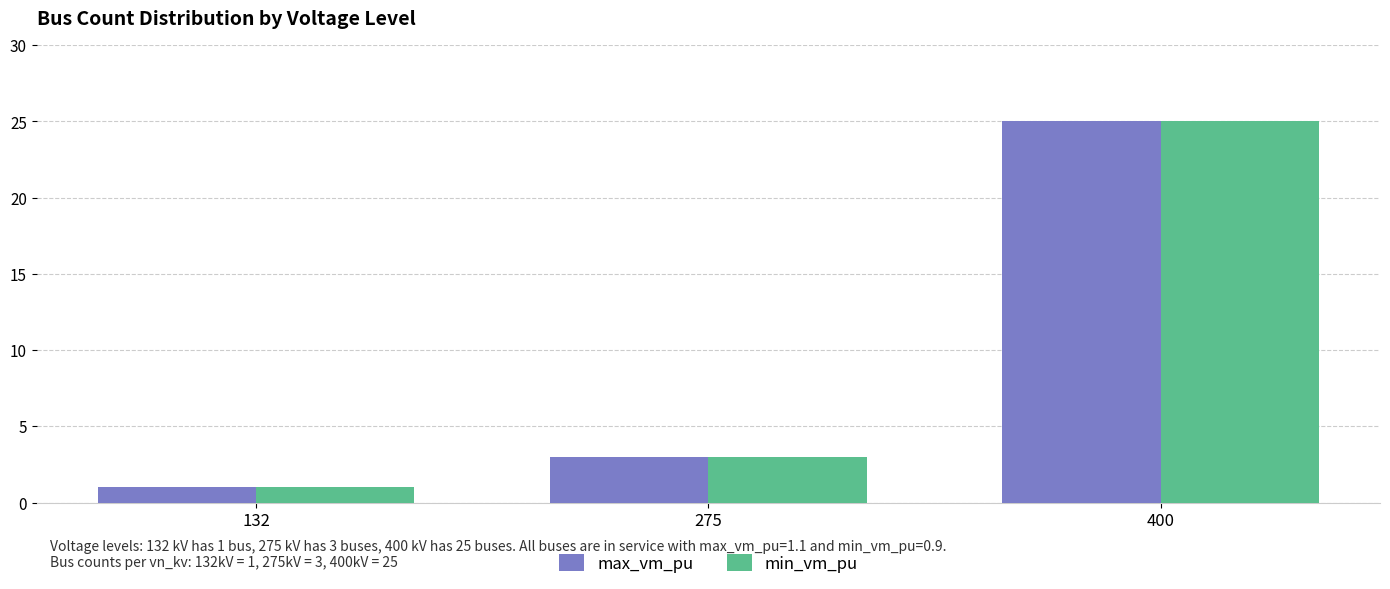

List the labels in order of min_vm_pu value, largest first.

400, 275, 132